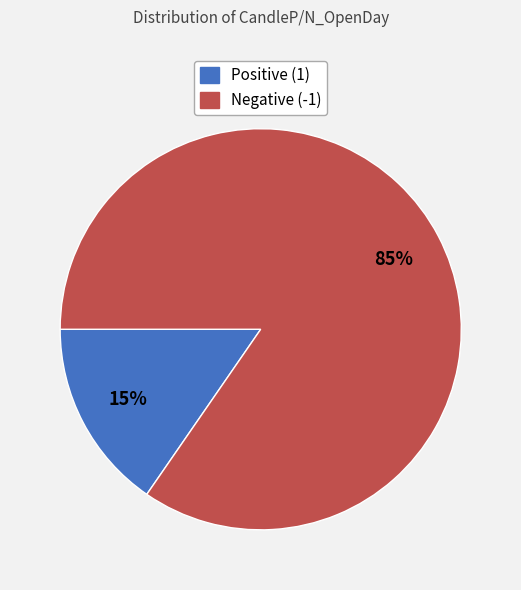

To the nearest percent, what is the average slice percentage?

50%